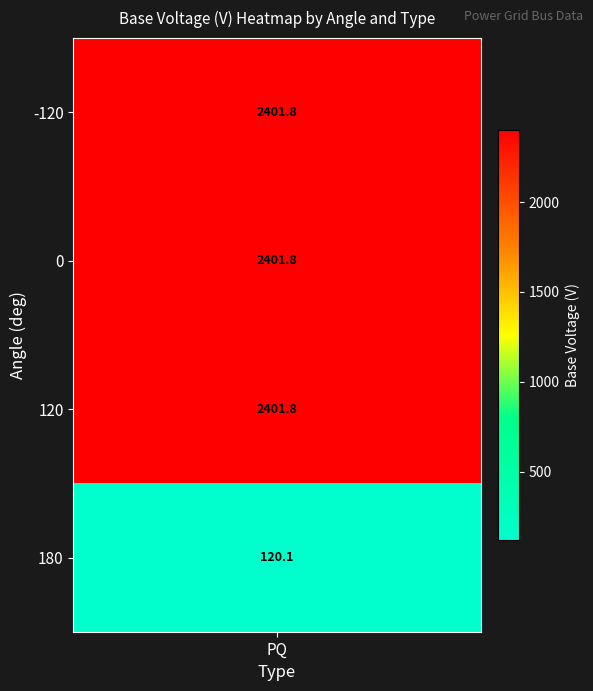

What is the difference between the values at 120 and 180?

2281.7